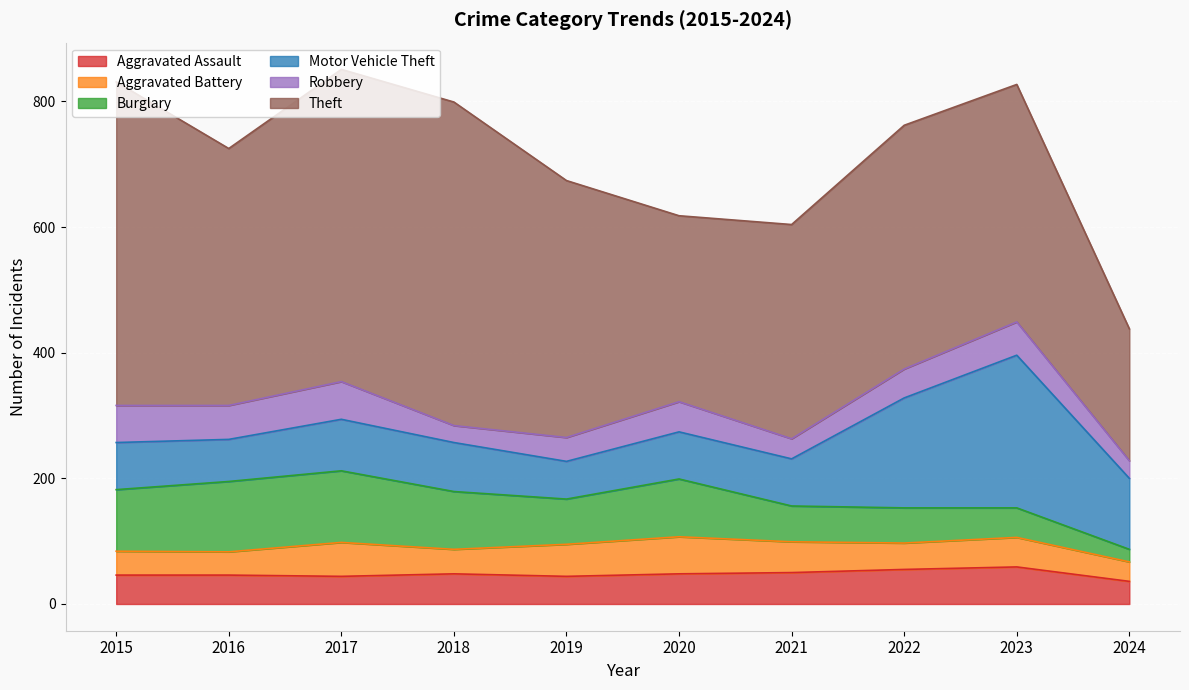

What is the approximate value of Aggravated Battery at 2021, to the nearest 10?

50